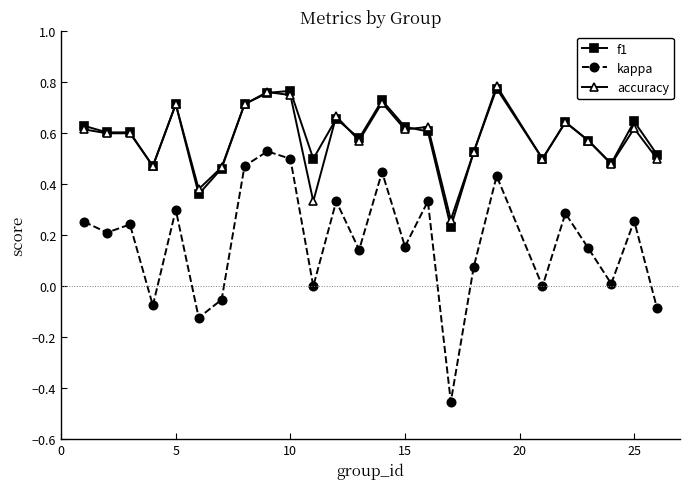

True or false: accuracy has more than 2 points higher than both neighbors.

True